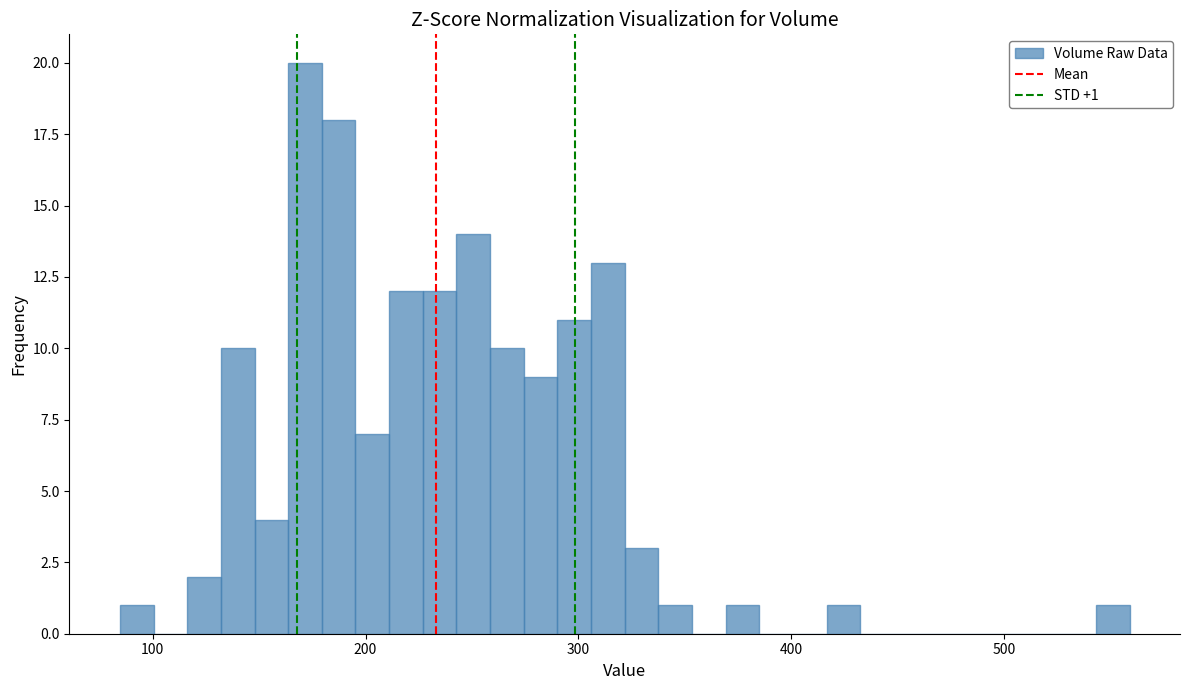

Around what value on the x-axis is the tallest bar? Give the approximate position of its centre, as read against the axis.

170